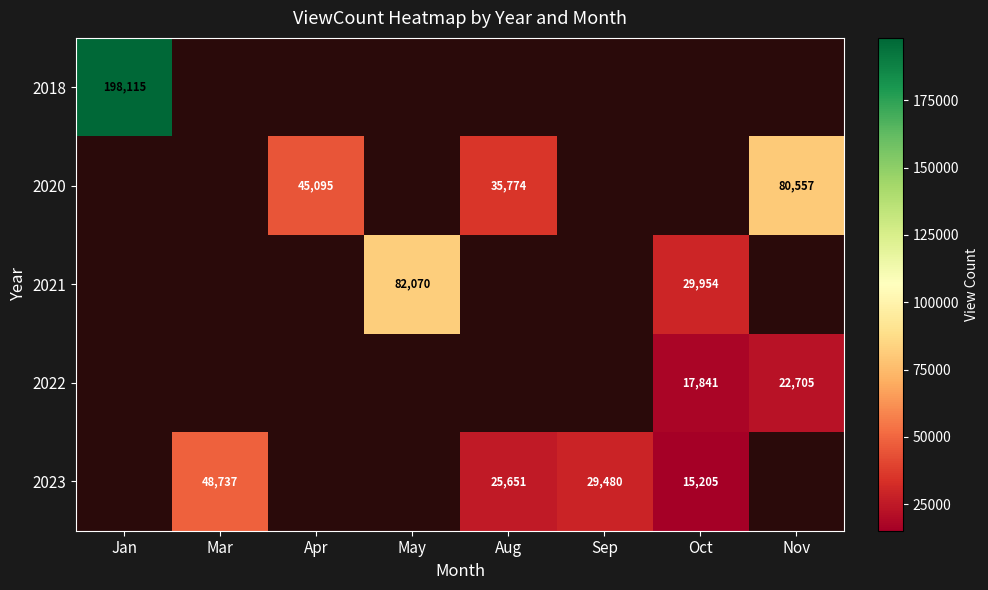

The value of 2020 at Nov is 80557. True or false?

True